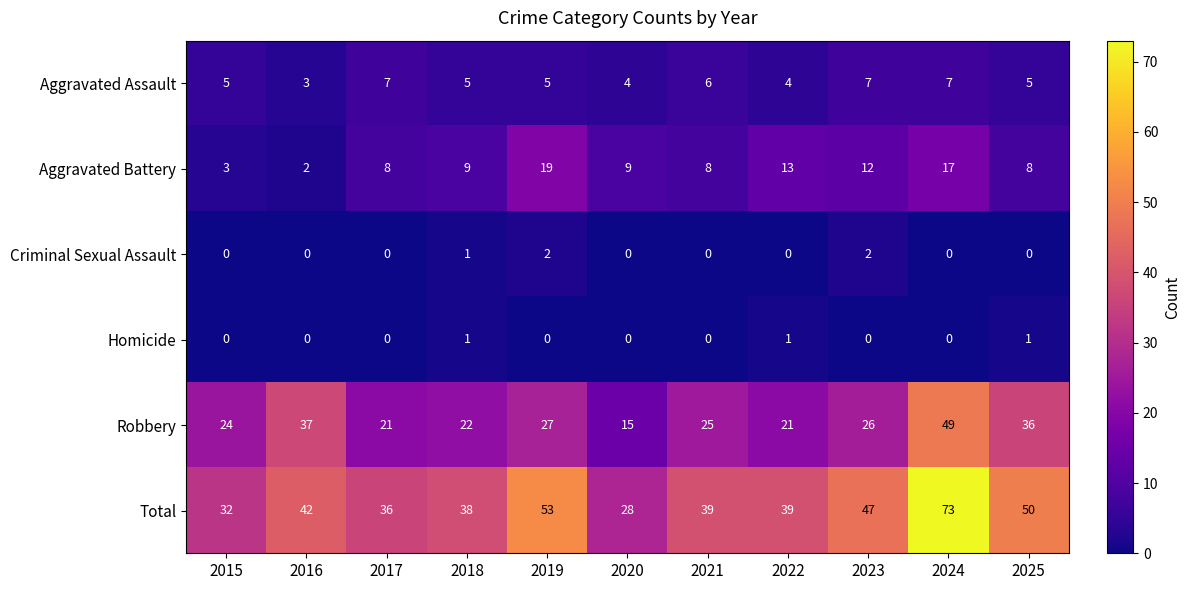

True or false: Aggravated Battery has a value of 12 at 2023.

True